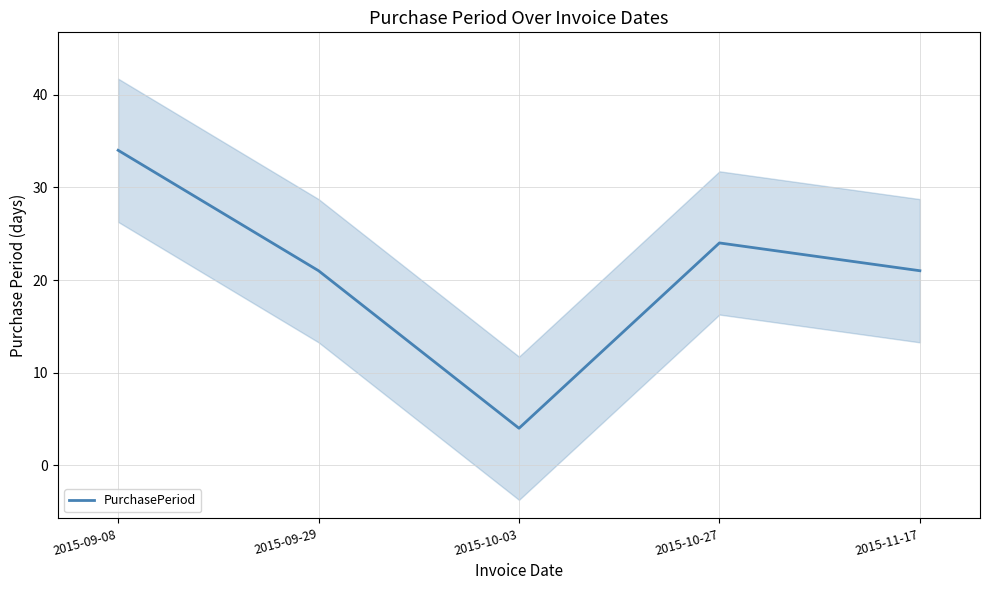

How many lines are shown in the chart?

1